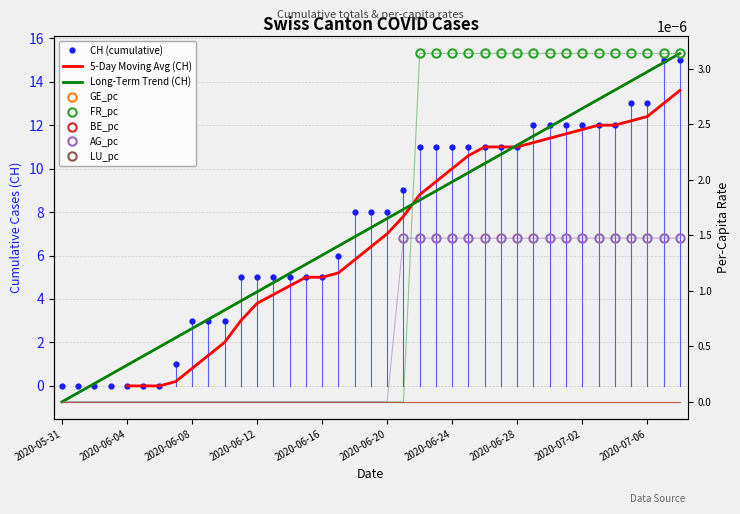

True or false: FR_pc has more than 2 points higher than both neighbors.

False